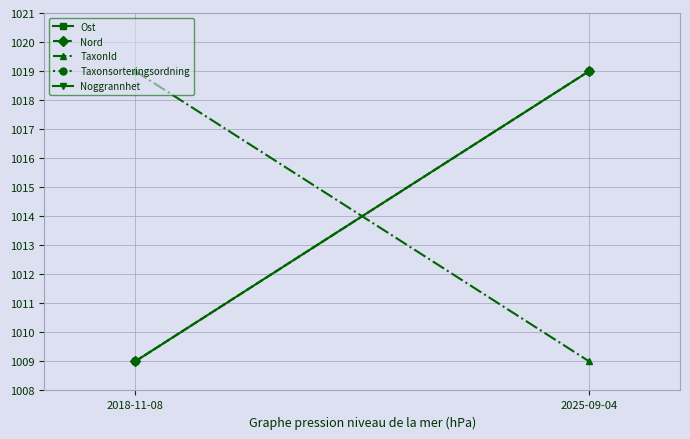

How many lines are shown in the chart?

5